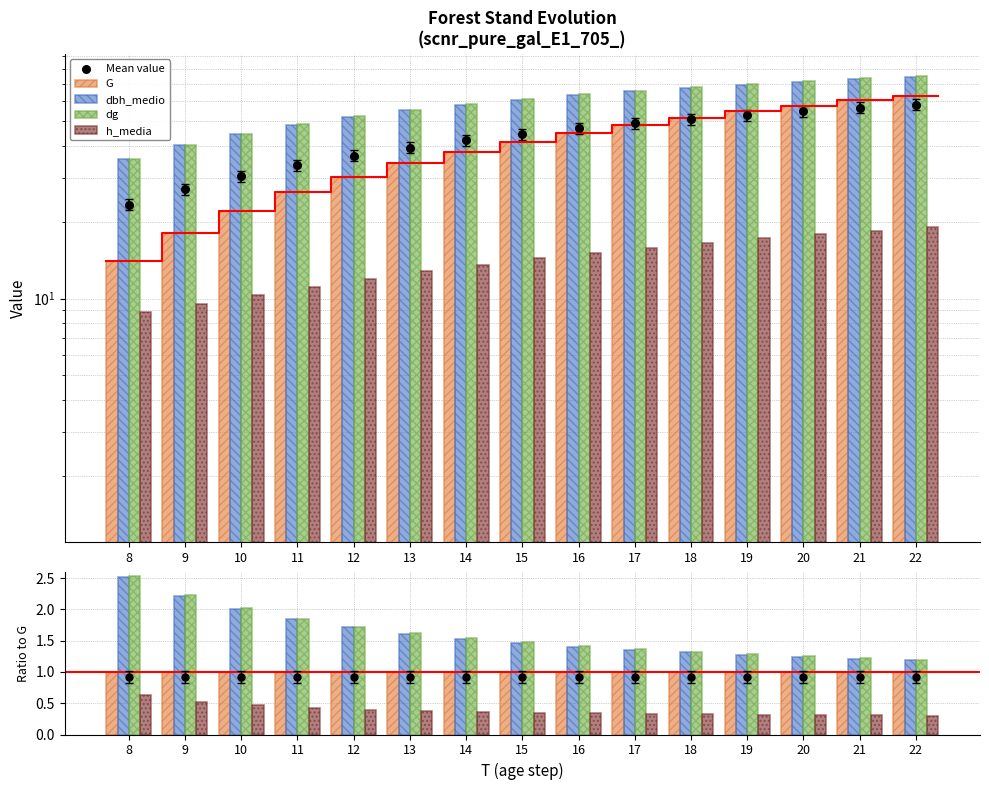

What are all the series names shown in the legend?

G, dbh_medio, dg, h_media, Mean value